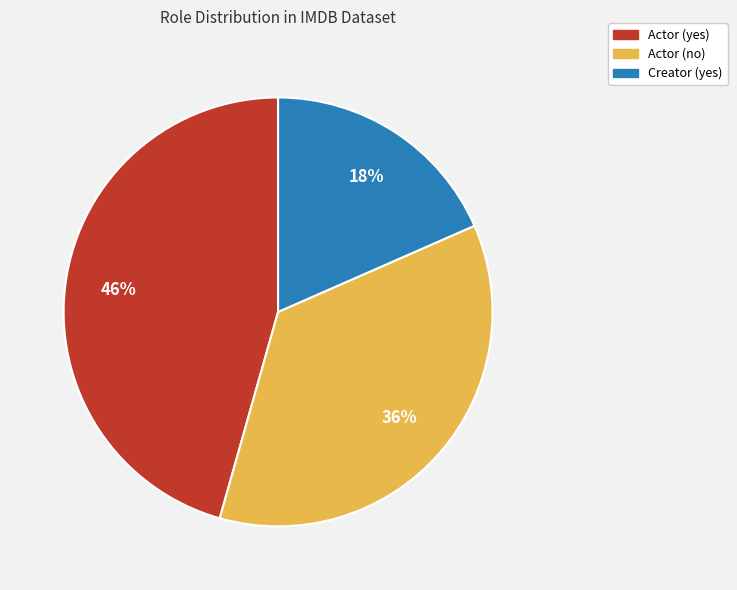

To the nearest percent, what is the average slice percentage?

33%